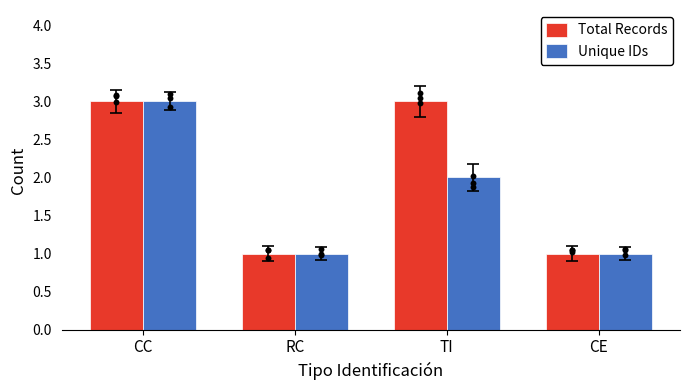

Which series has the largest Y range (max minus min)?

Total Records